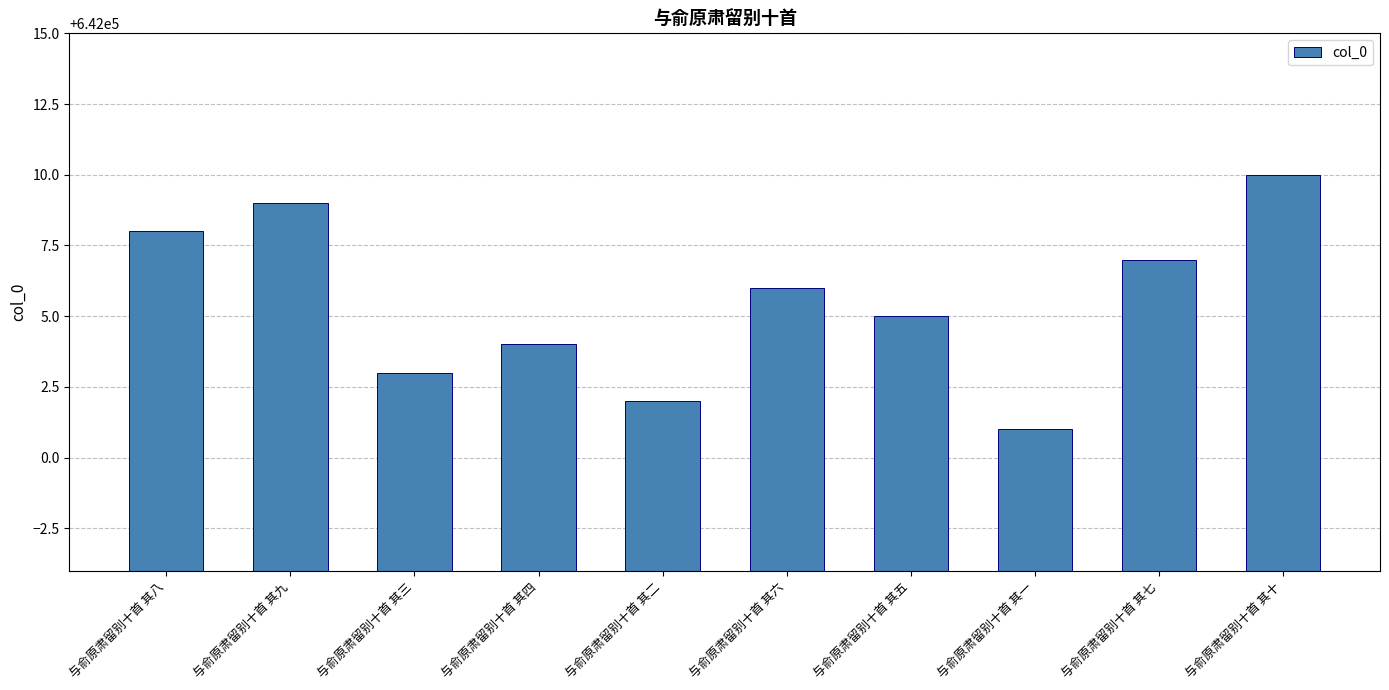

Count the number of categories in the chart.

10